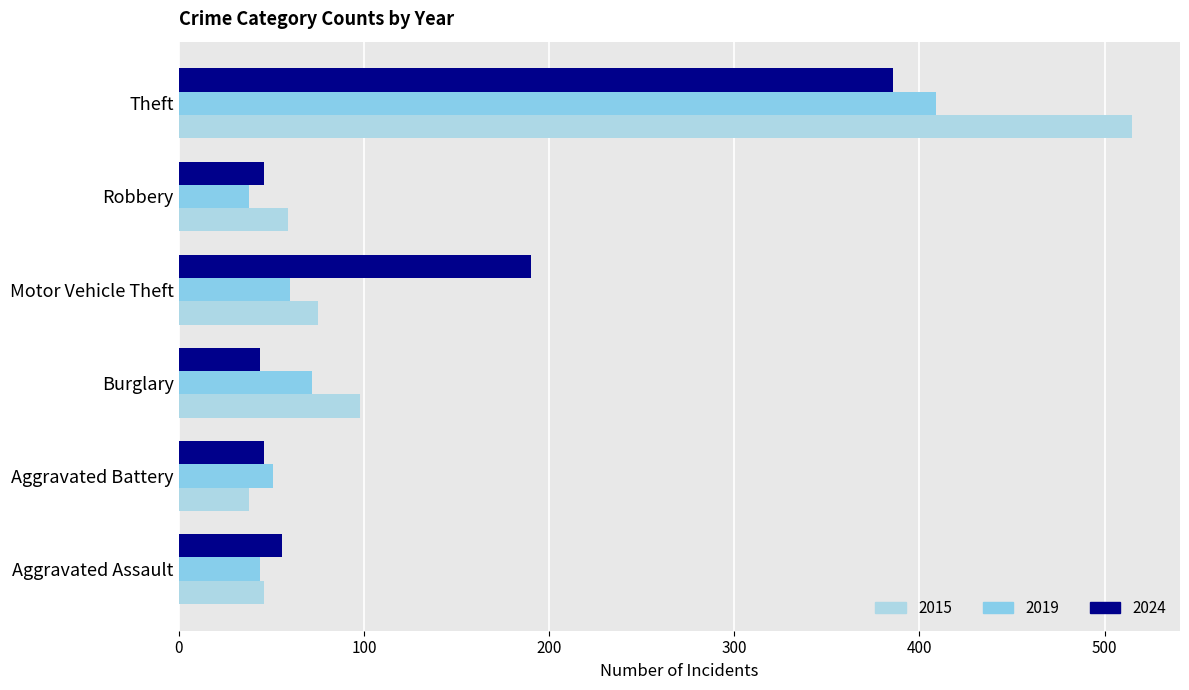

What are all the series names shown in the legend?

2015, 2019, 2024